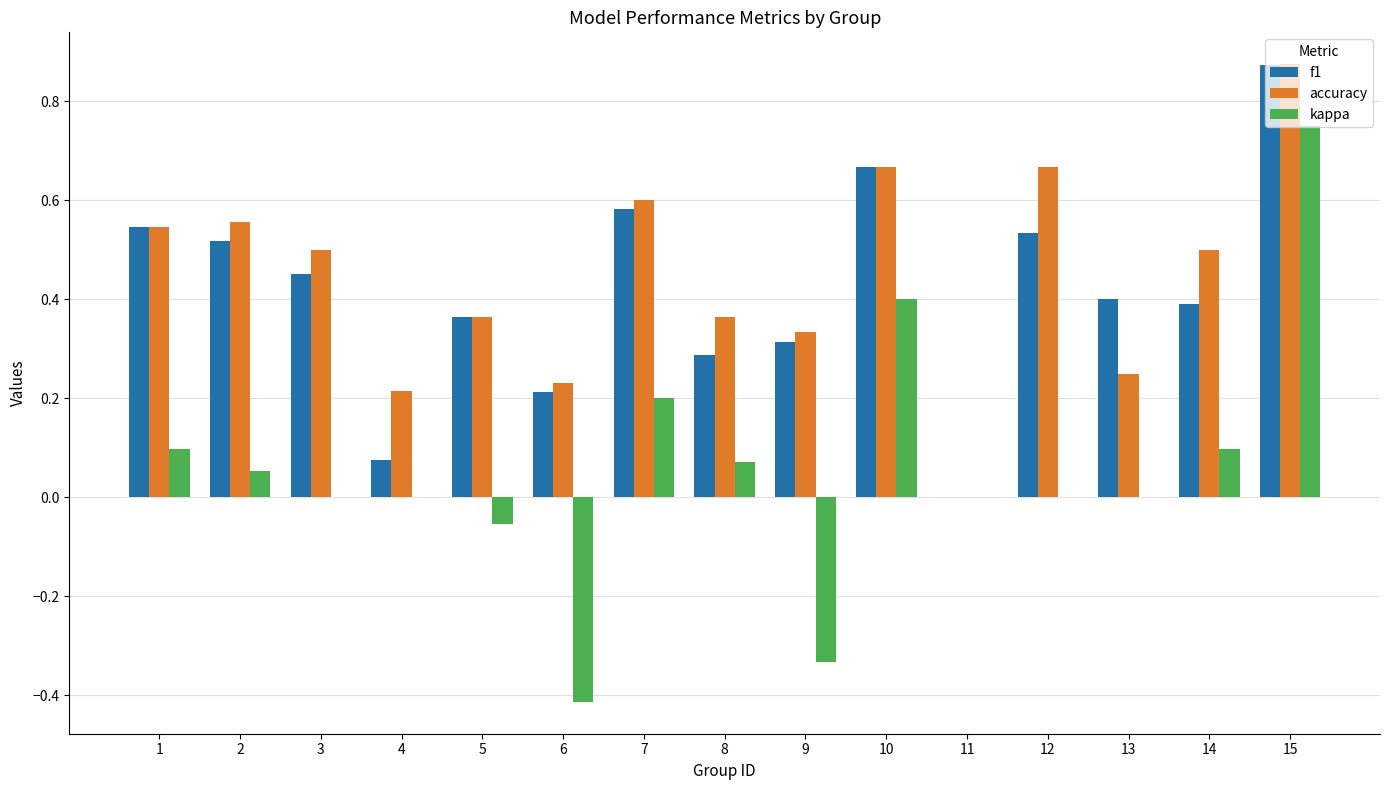

How many groups of bars are there?

15